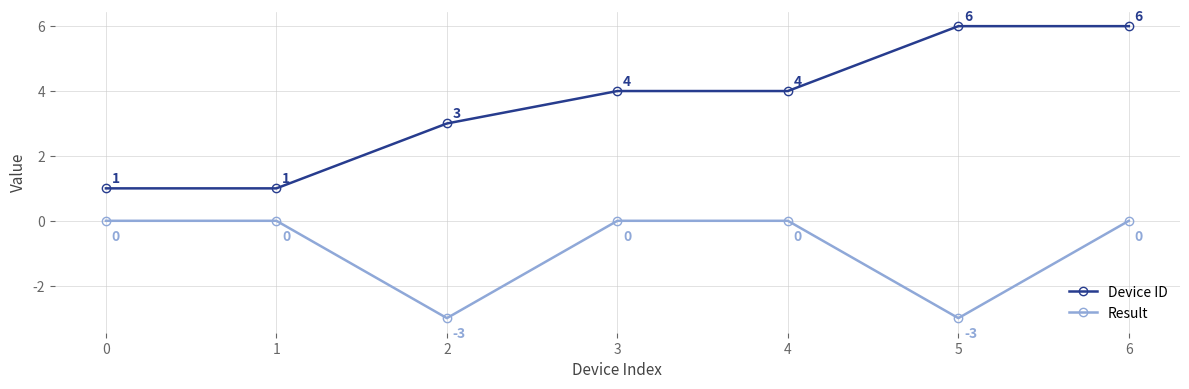

What is the difference between the maximum and minimum values in the Device ID series?

5